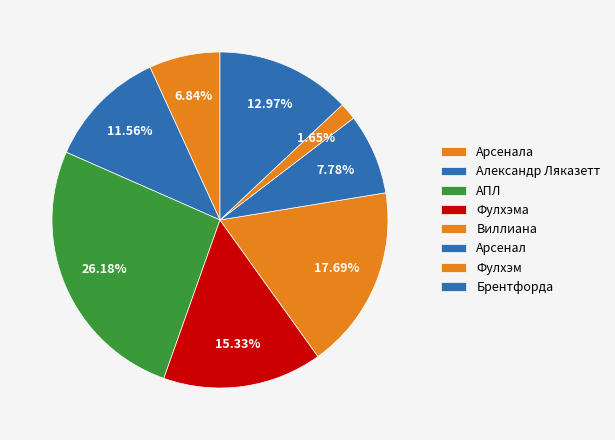

How many slices are in this pie chart?

8